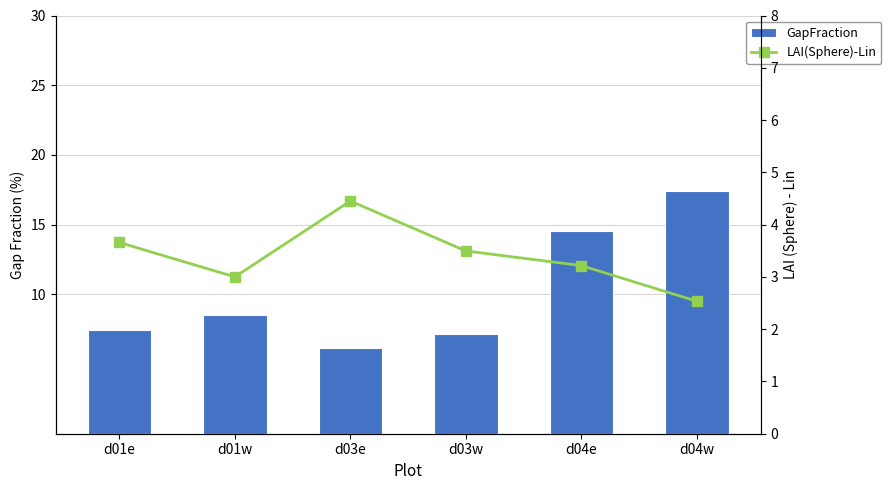

What is the difference between the second highest and second lowest values in the LAI(Sphere)-Lin series?

0.7